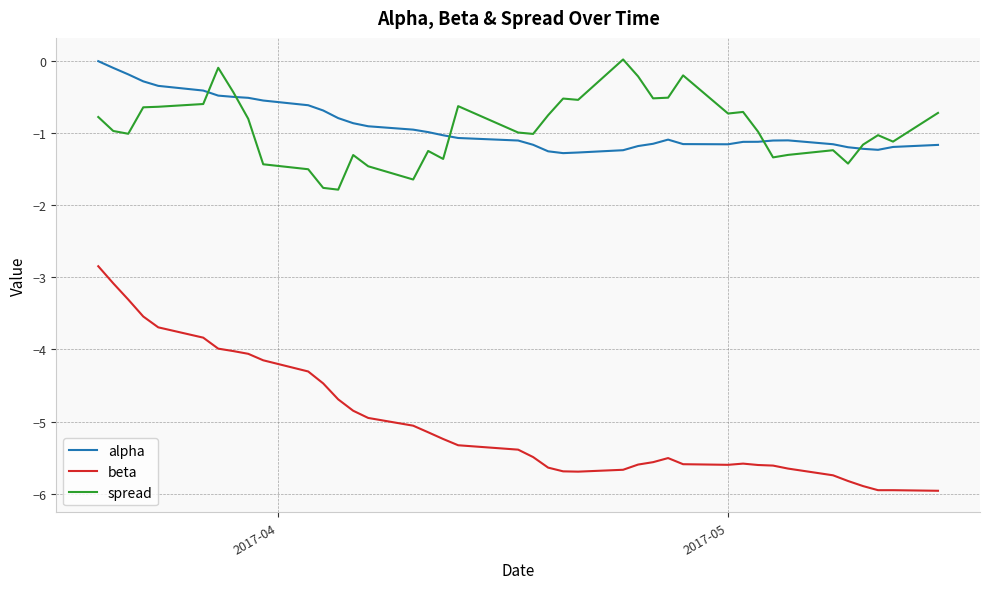

True or false: beta and spread intersect in this chart.

False